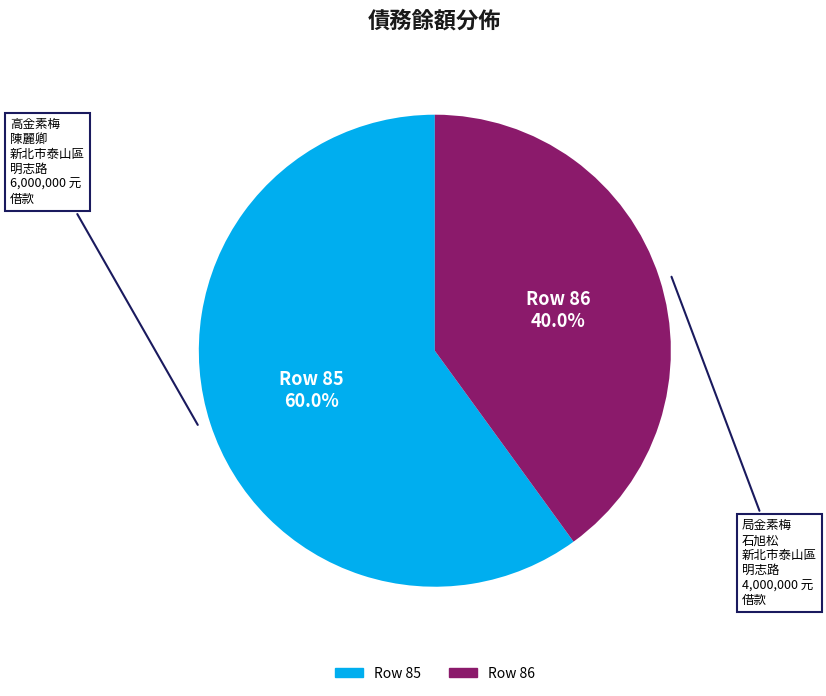

Does any single category account for the majority?

Yes